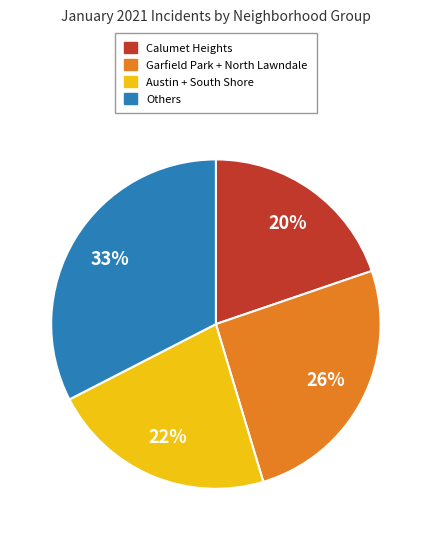

To the nearest percent, what is the average slice percentage?

25%